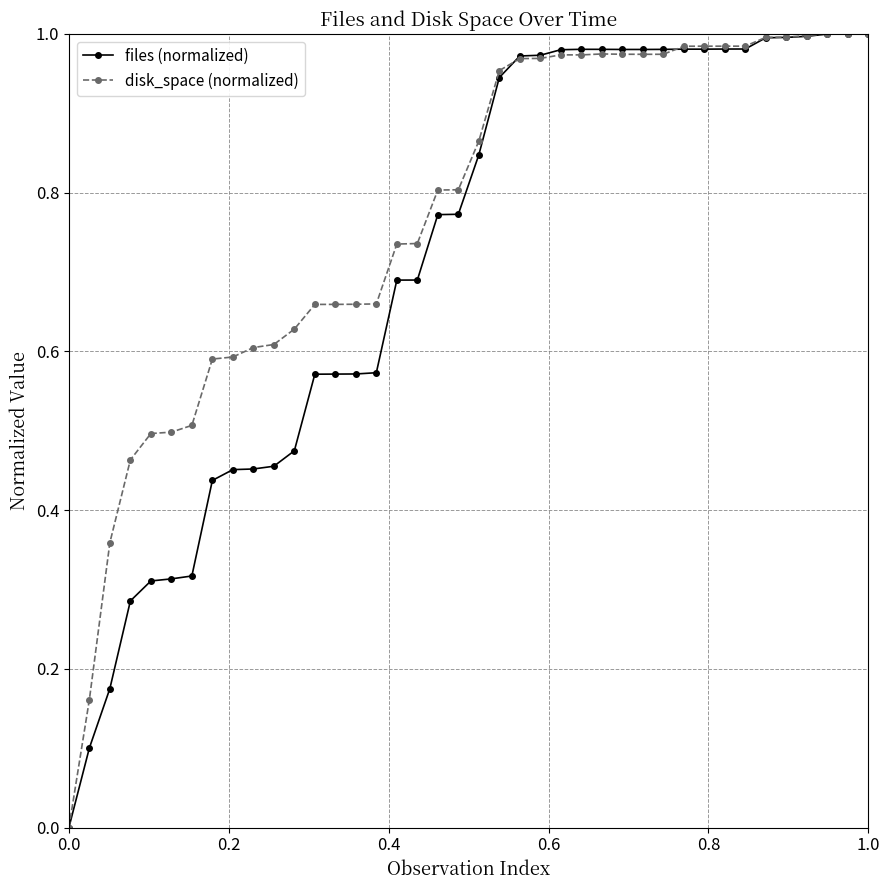

Is this an area chart (filled region under the line)?

No